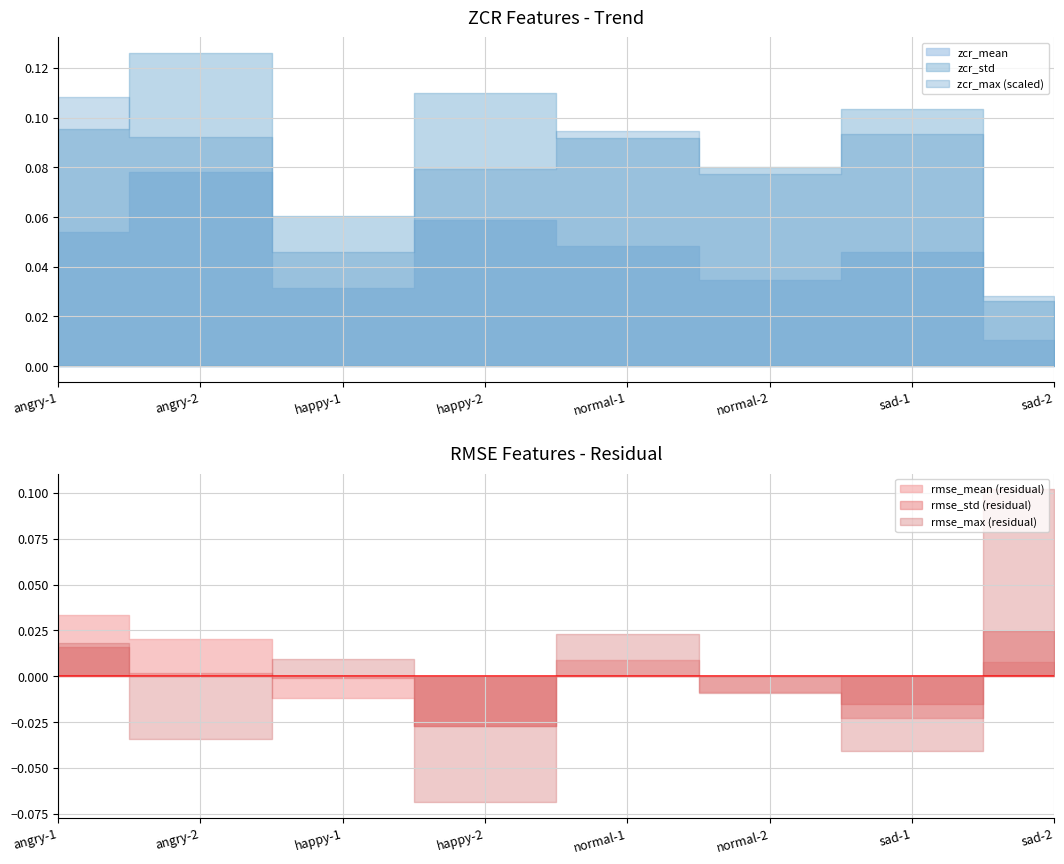

How many times do zcr_mean and rmse_mean cross each other?

4